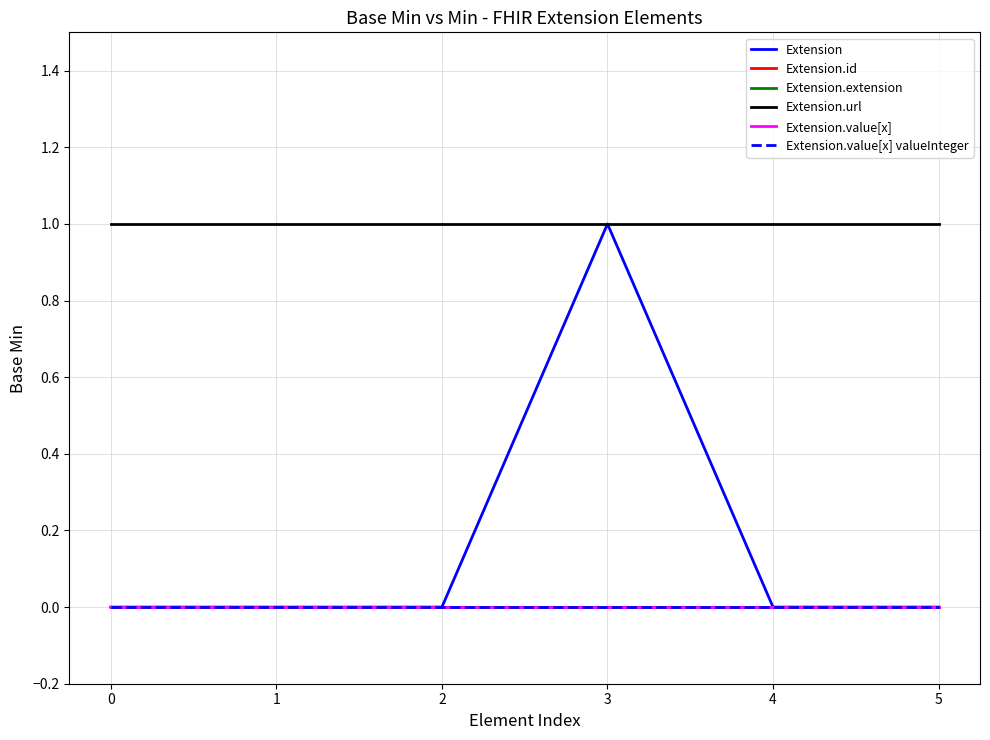

Does the chart have visible grid lines?

Yes